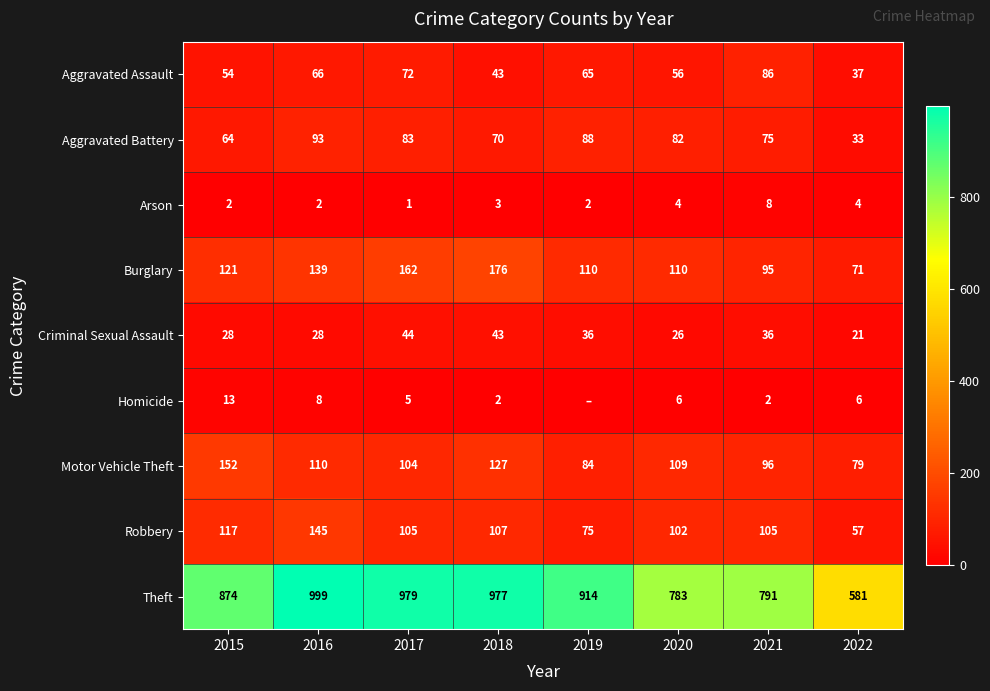

Where is Motor Vehicle Theft nearest to the value 115?

2016